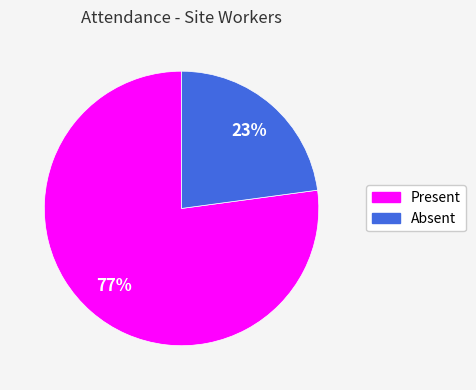

Rank the categories by value from highest to lowest.

Present, Absent